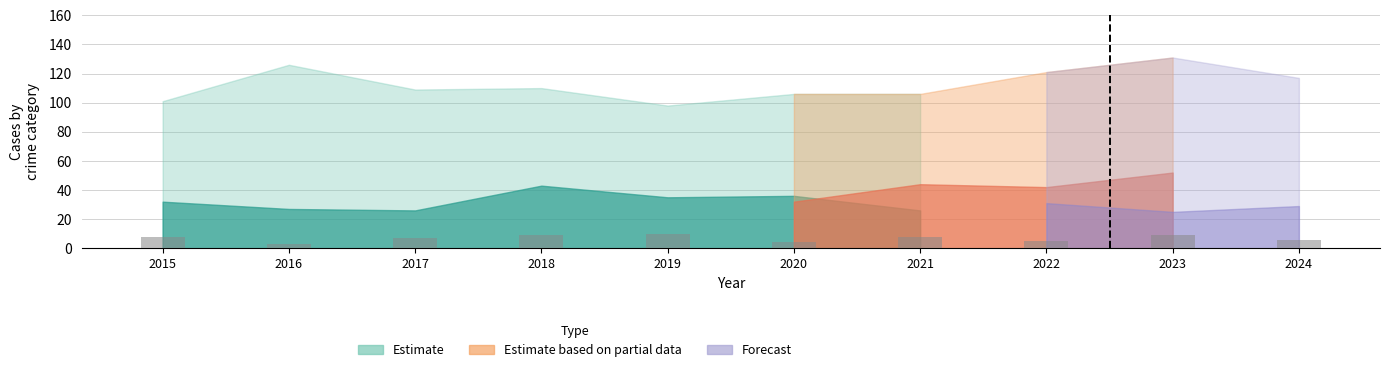

What is the maximum value shown in the chart?

10